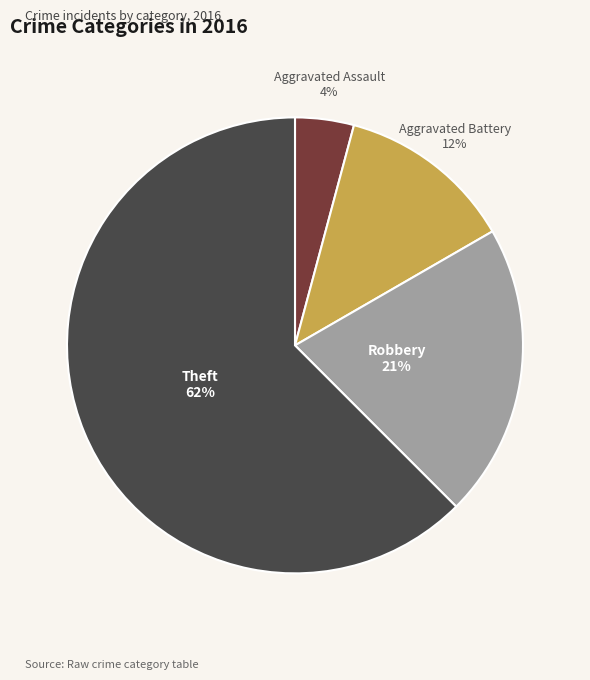

Between Theft and Robbery, which is larger?

Theft